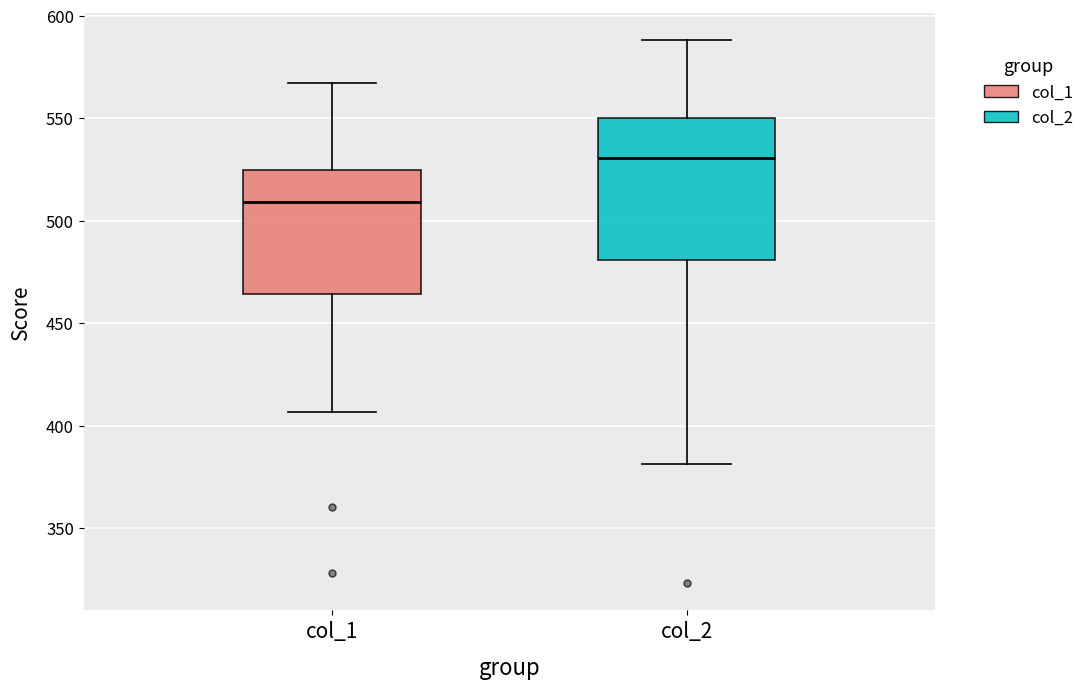

Reading left to right, transcribe this box plot: for each box, give where its median line is, the range the box spans, and where its two whiskers end, as read against the y-axis. The values are not printed on the chart, so give them approximately, as read against the axis.

col_1: median 510, box 465 to 525, whiskers 405 to 565
col_2: median 530, box 480 to 550, whiskers 380 to 590